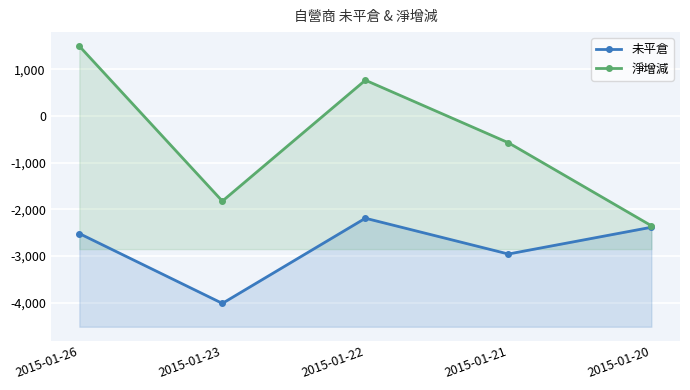

List the series in order of their peak value, highest first.

淨增減, 未平倉